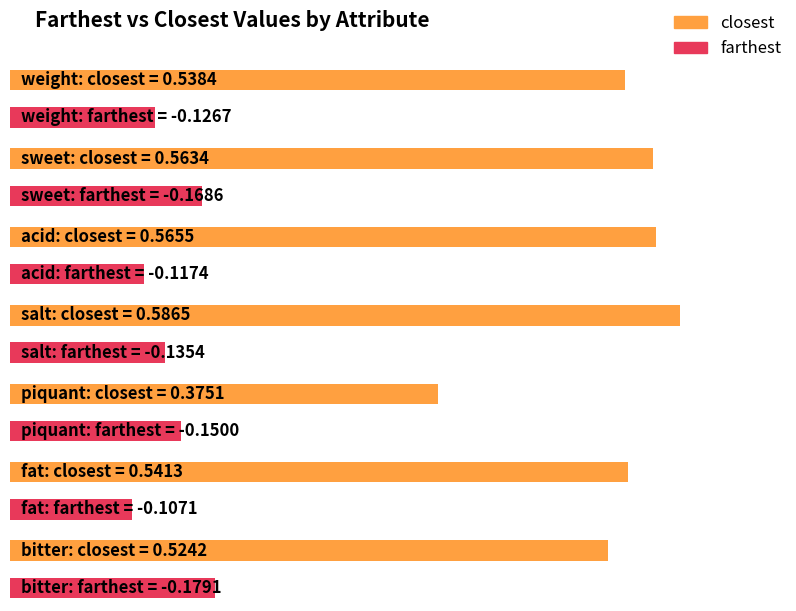

What is the minimum value shown in the chart?

-0.2